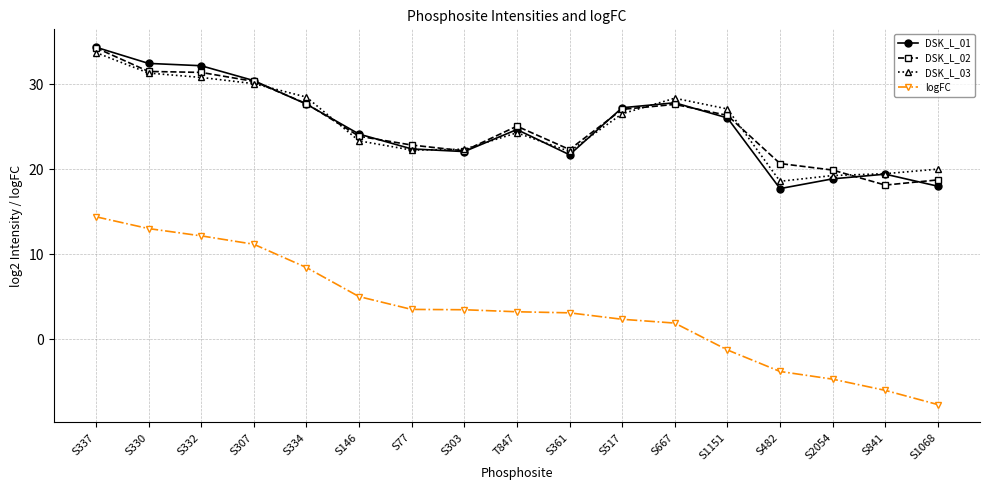

What is the label of the 9th point from the right?

T847